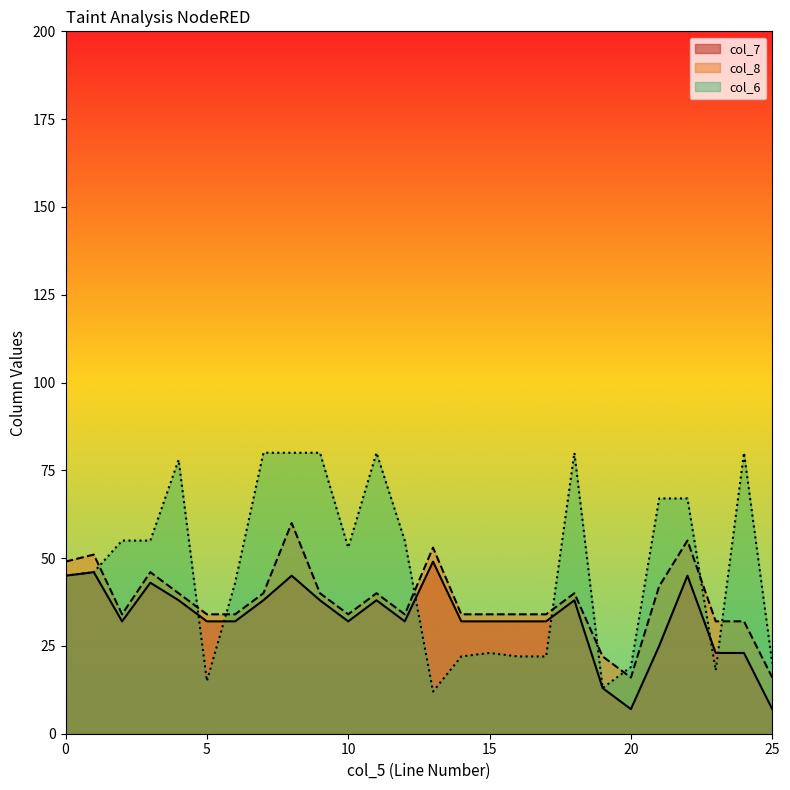

Which has a higher value, 67 or 96?

96